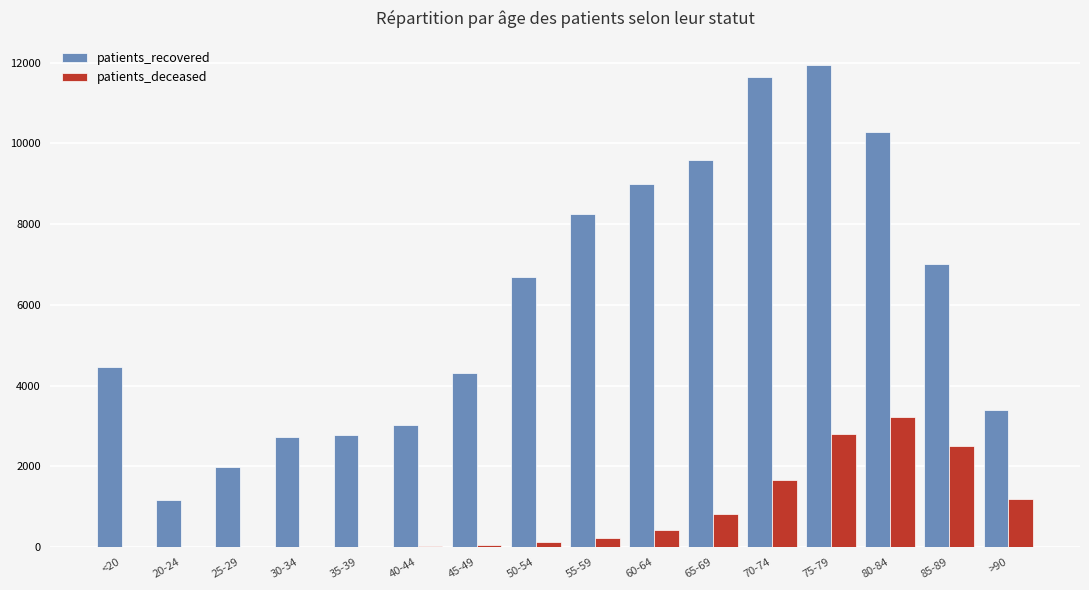

What are all the series names shown in the legend?

patients_recovered, patients_deceased